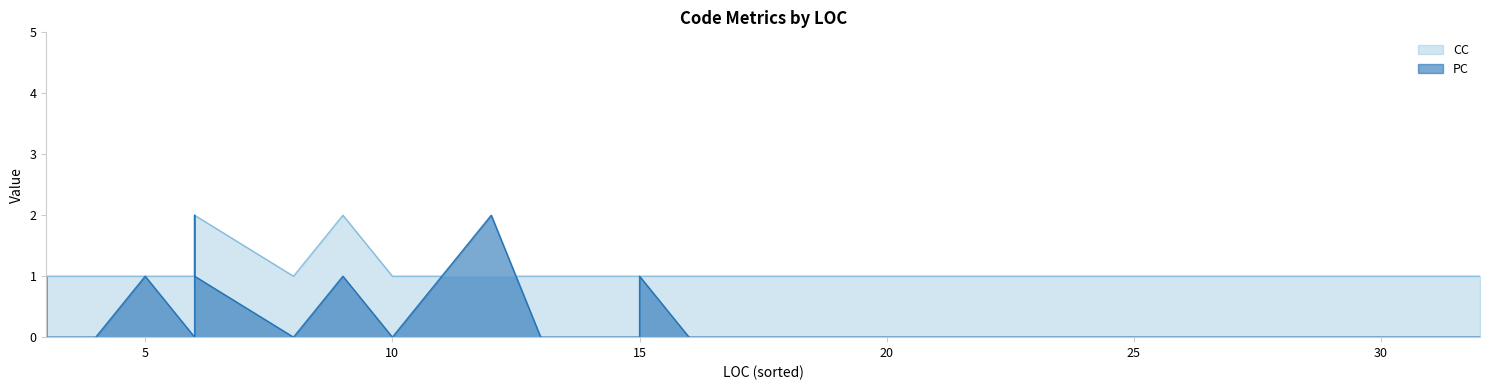

Is the value of CC at 25 greater than the value of PC at 6?

Yes